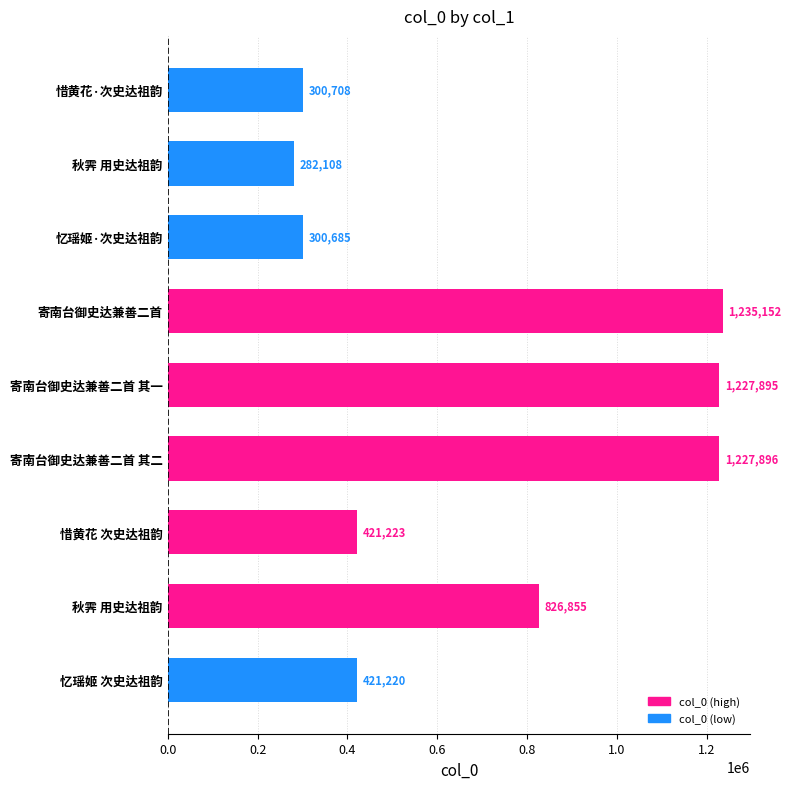

Are the bars horizontal?

Yes